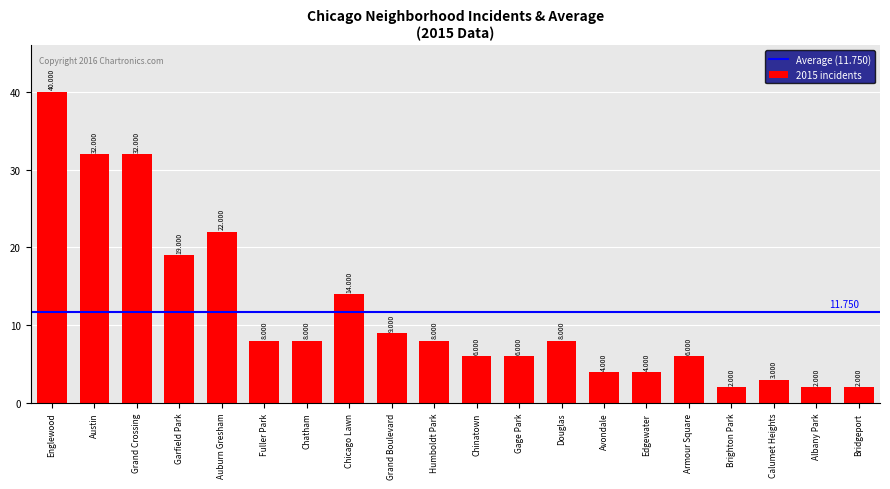

Where does the data first go above 8?

Englewood